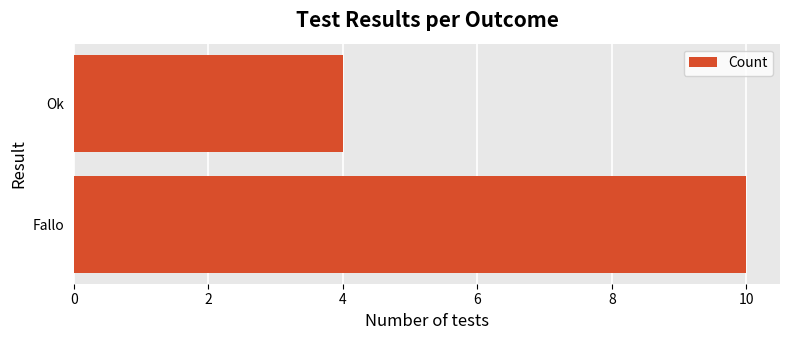

The chart shows a value of 4 at Ok. True or false?

True